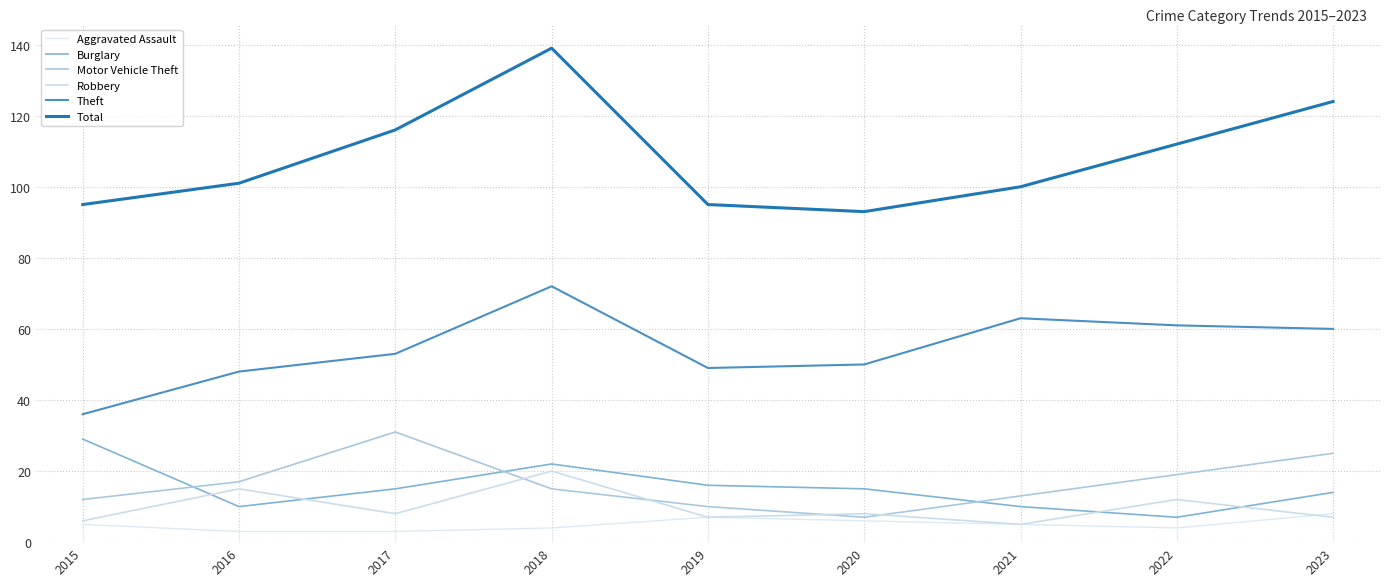

How many values in the Motor Vehicle Theft series are below 15?

4